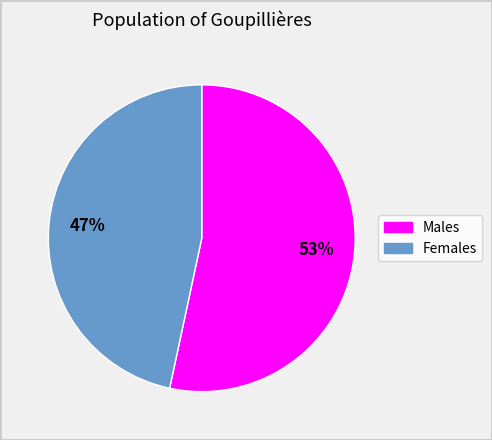

Is there any slice that represents more than half of the pie?

Yes